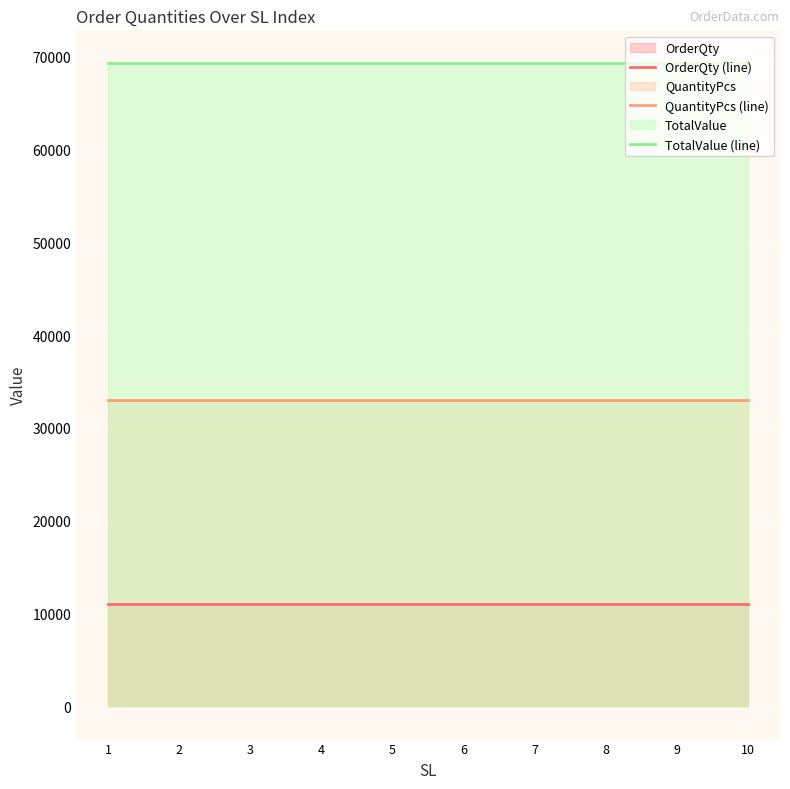

Reading left to right, what are all the values shown in this chart?

OrderQty (line): 11010	11010	11010	11010	11010	11010	11010	11010	11010	11010
QuantityPcs (line): 33030	33030	33030	33030	33030	33030	33030	33030	33030	33030
TotalValue (line): 69363	69363	69363	69363	69363	69363	69363	69363	69363	69363